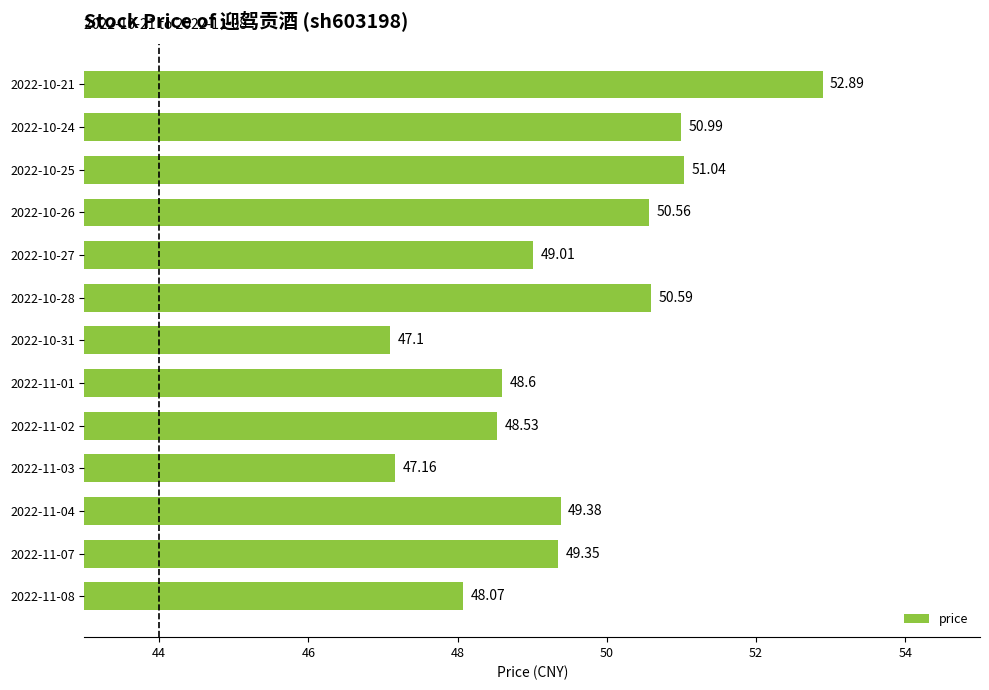

At which label is the value closest to 49?

2022-10-27